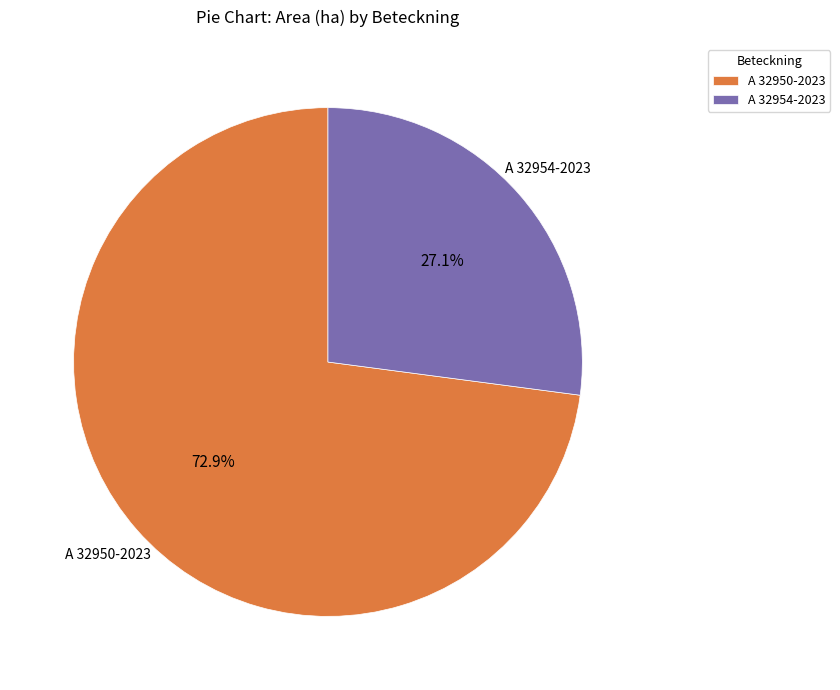

Count the number of slices in the pie.

2